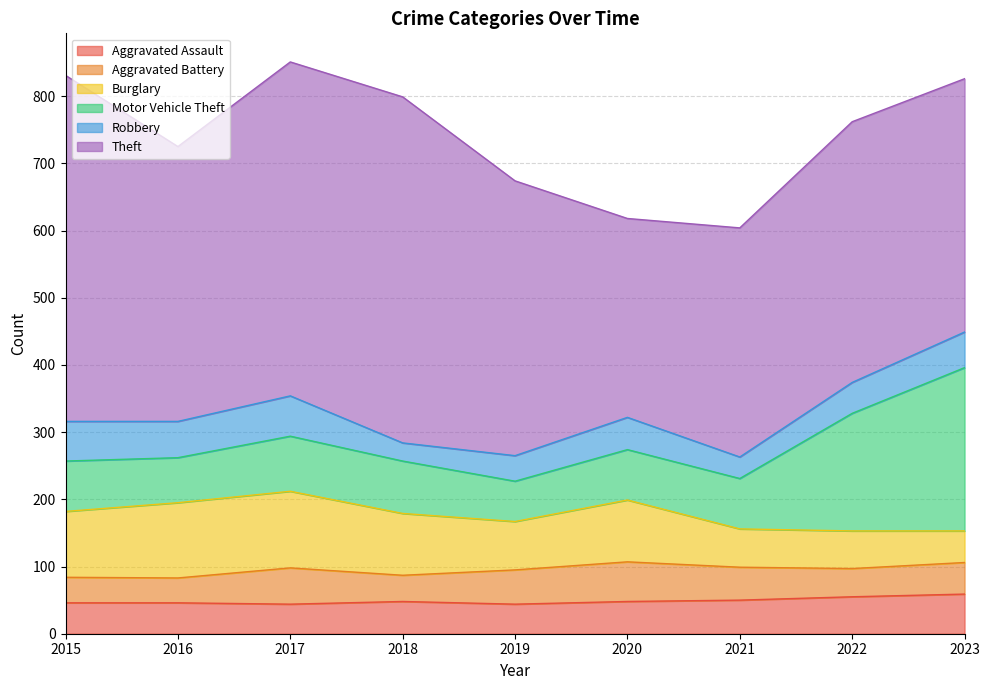

Rank the categories by Burglary value from highest to lowest.

2017, 2016, 2015, 2018, 2020, 2019, 2021, 2022, 2023